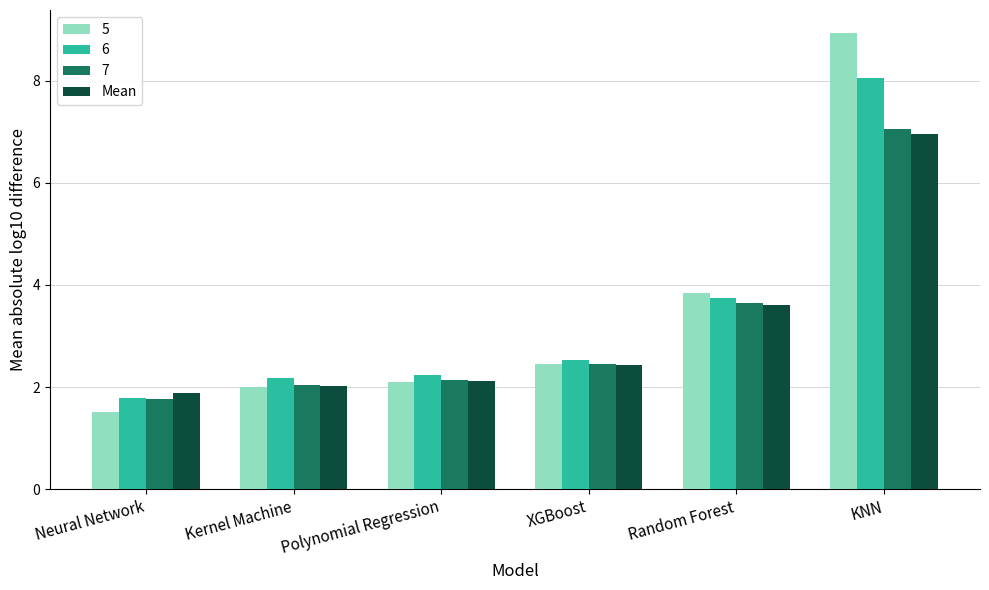

At which category is the sum across all series the highest?

KNN